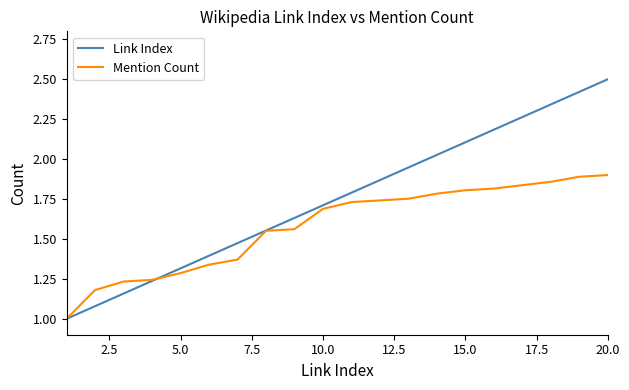

Which series has the largest range (max minus min)?

Link Index